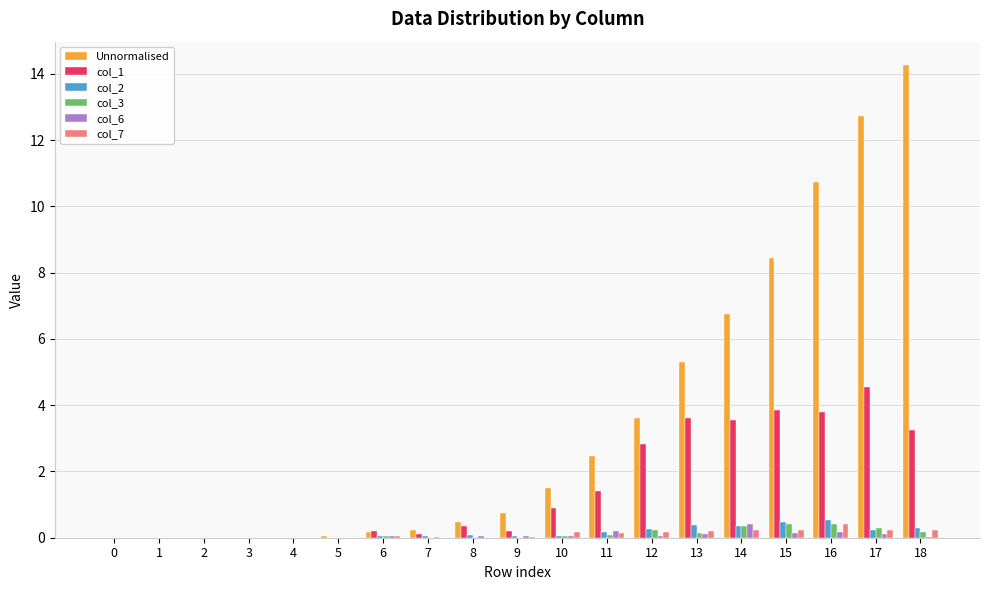

Which series has the largest range (max minus min)?

Unnormalised